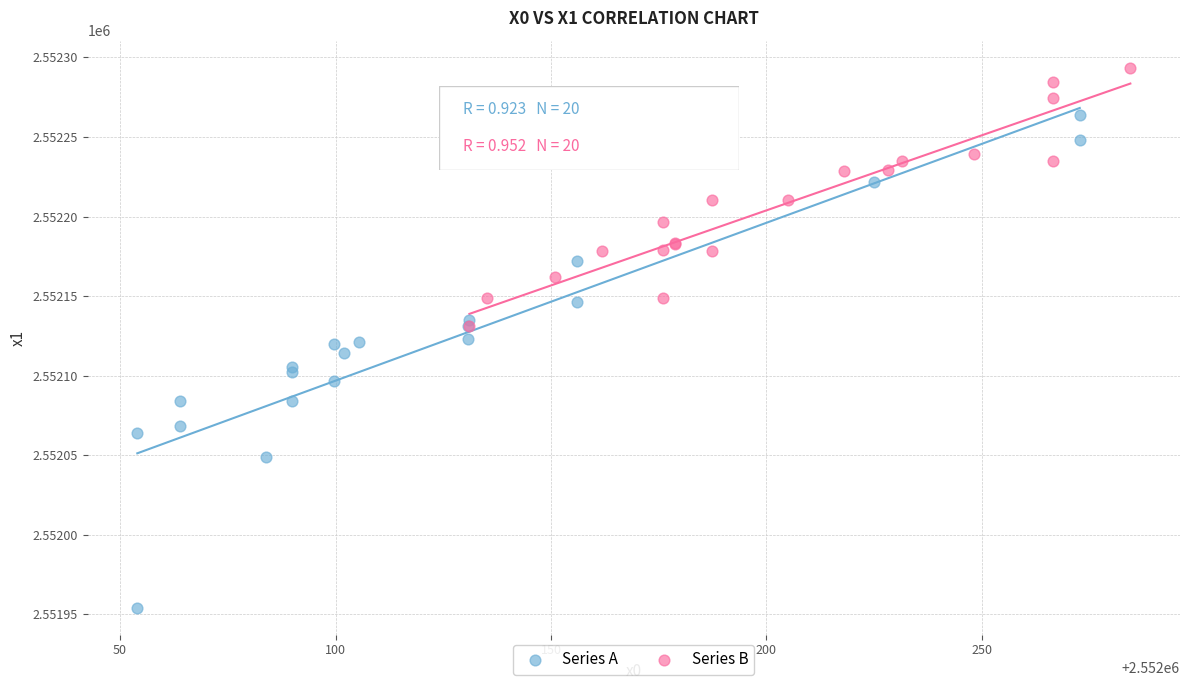

Which series reaches the maximum Y coordinate?

Series B